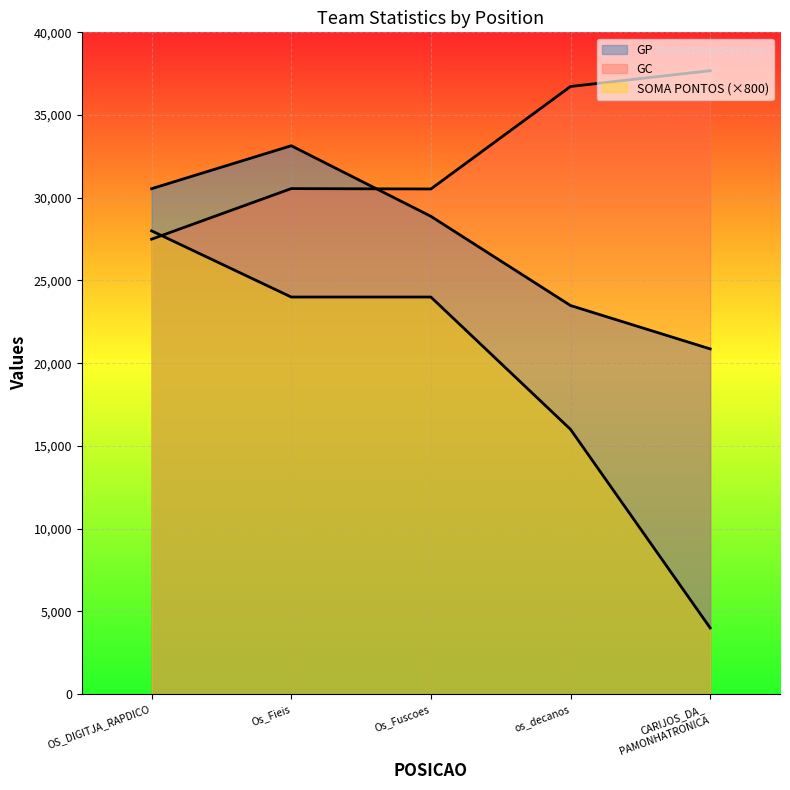

At how many categories does at least one series exceed 18767?

5